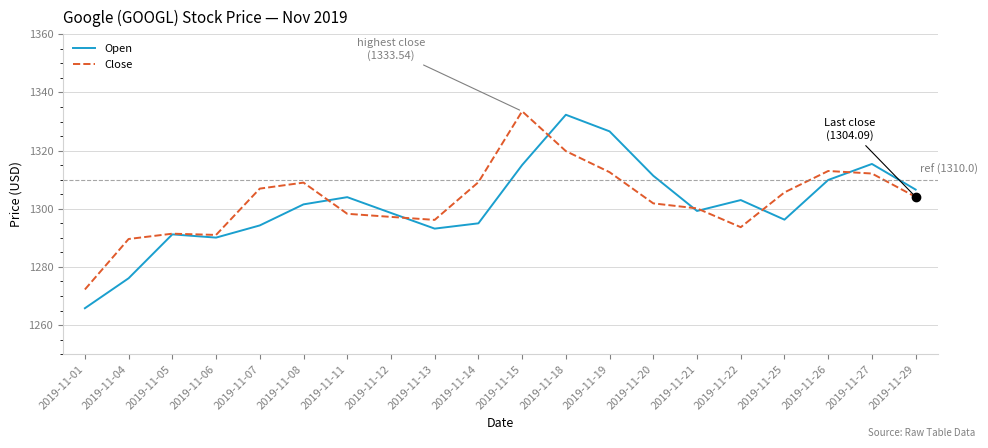

Is it true that Open equals 1303.0 at 2019-11-22?

True